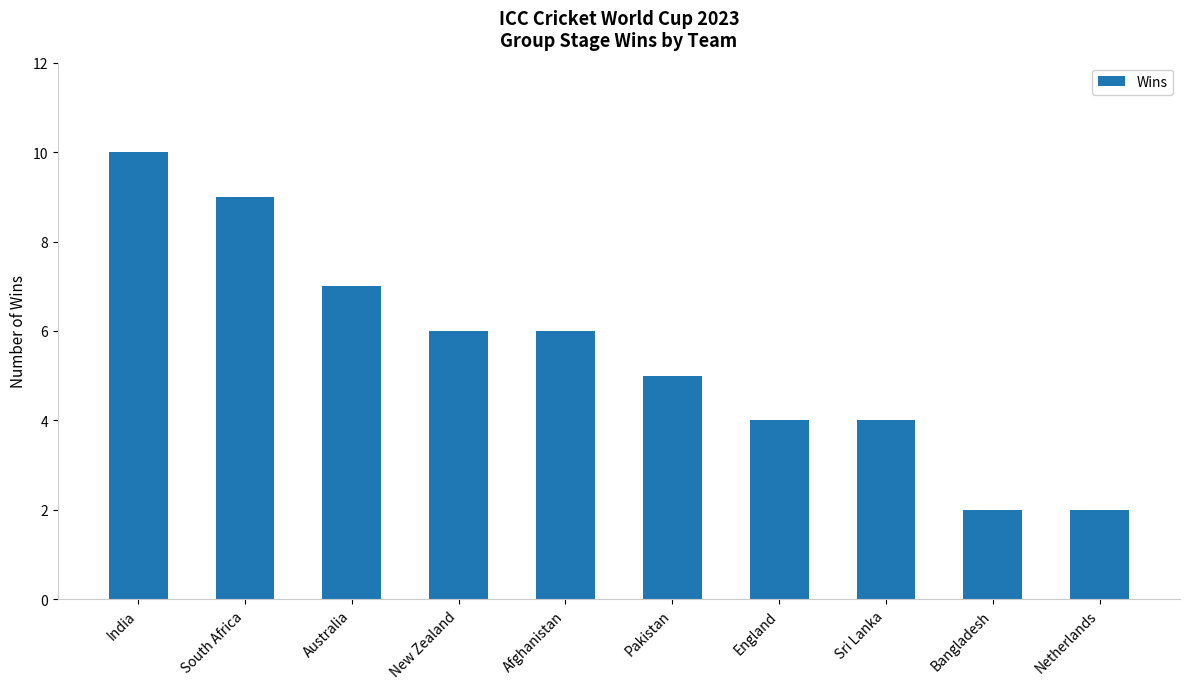

What value does the data have at Australia?

7